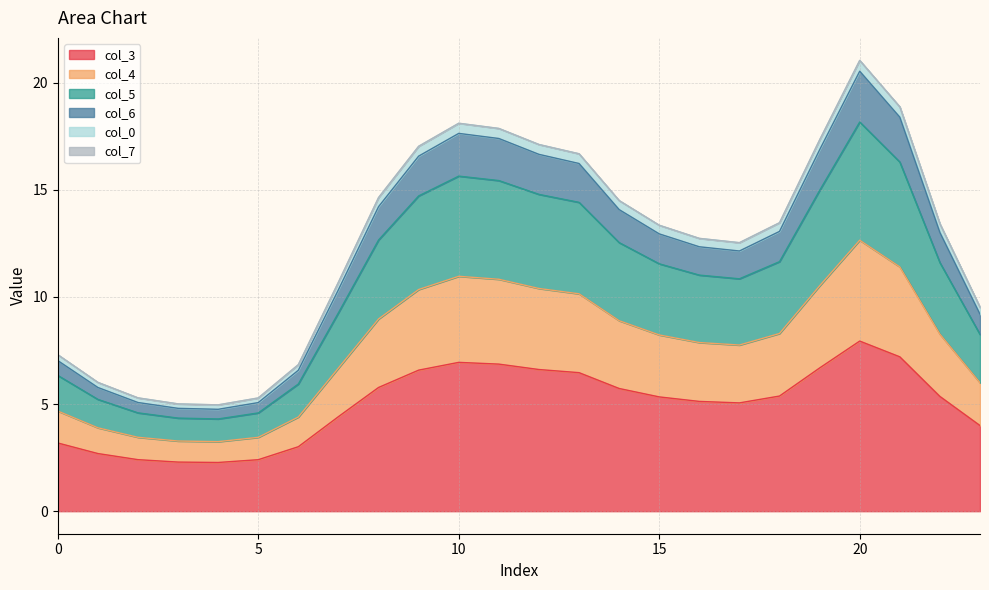

Is it true that col_3 equals 7.9 at 20?

True